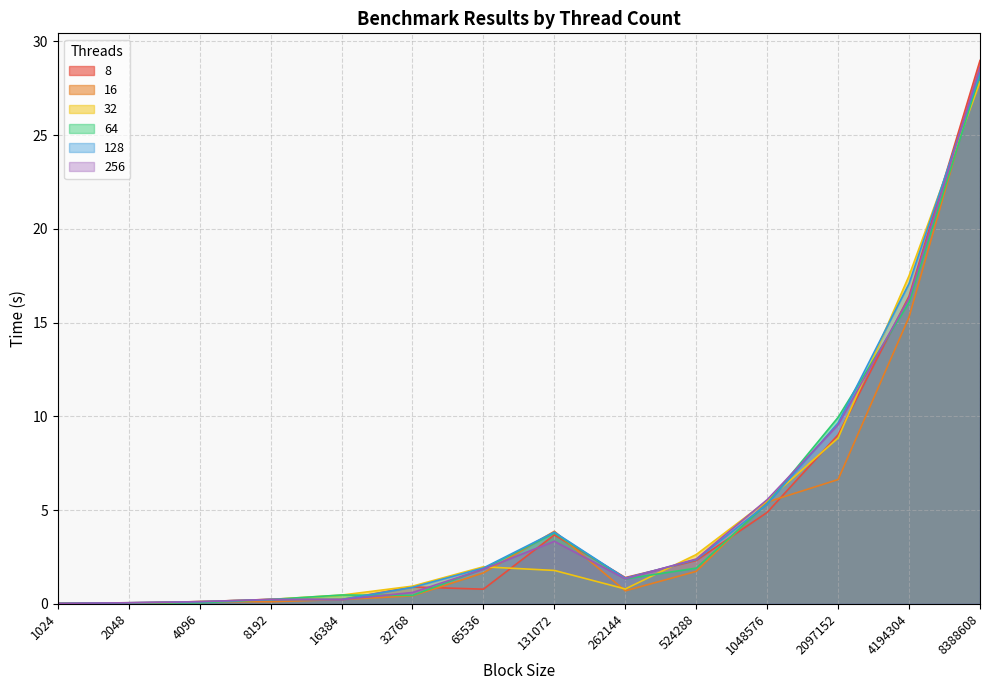

At which category is the sum across all series the highest?

8388608